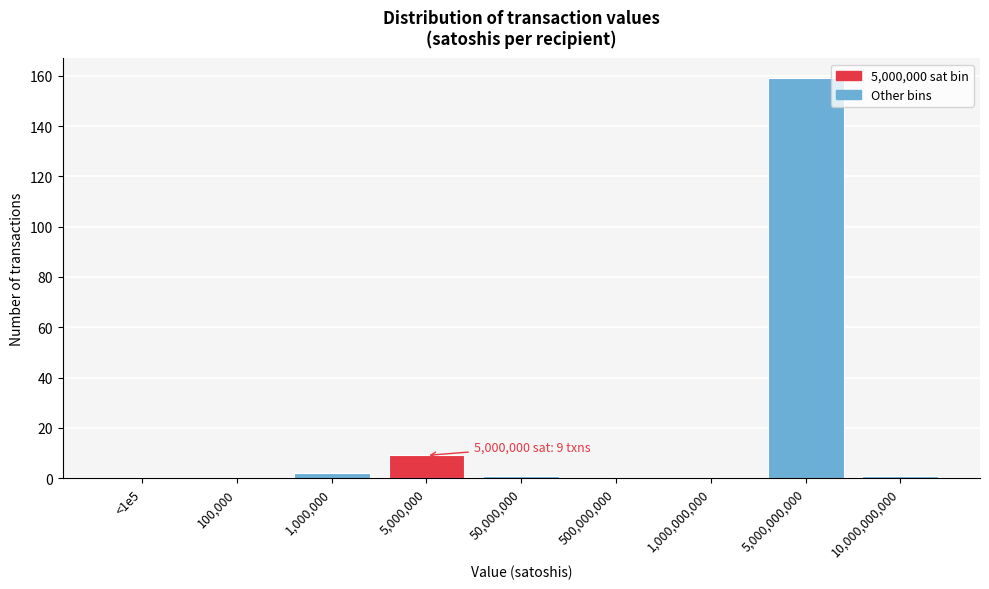

Reading left to right, transcribe all the data shown in this chart.

<1e5=0	100,000=0	1,000,000=2	5,000,000=9	50,000,000=1	500,000,000=0	1,000,000,000=0	5,000,000,000=159	10,000,000,000=1